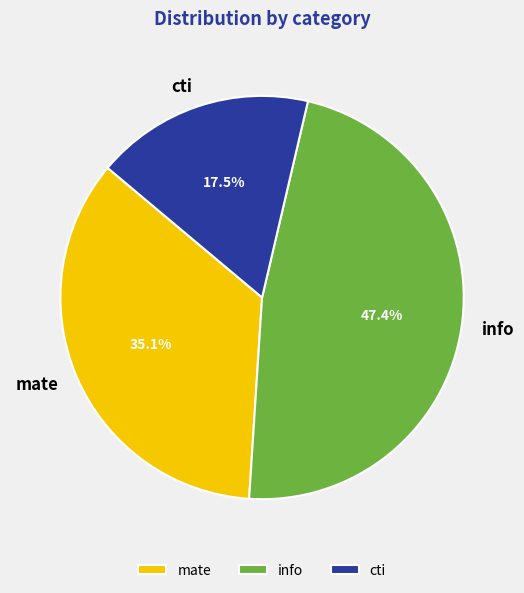

How many slices are in this pie chart?

3